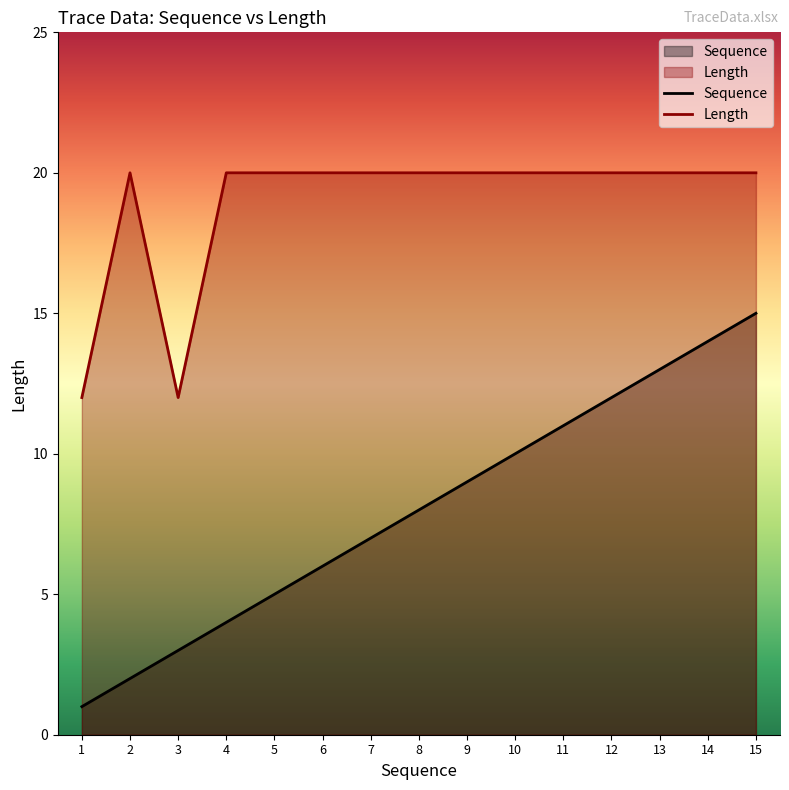

Which label corresponds to the smallest value in the chart?

1